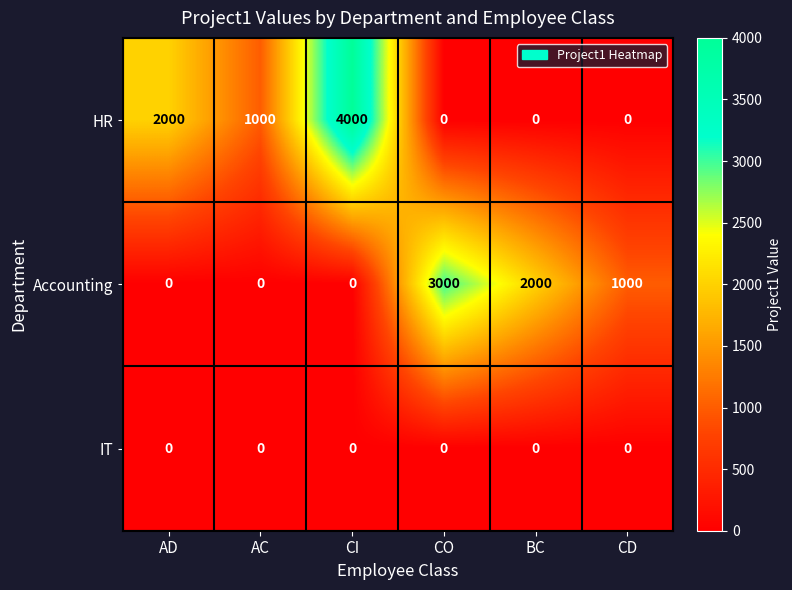

Which category has the highest value across all series?

CI